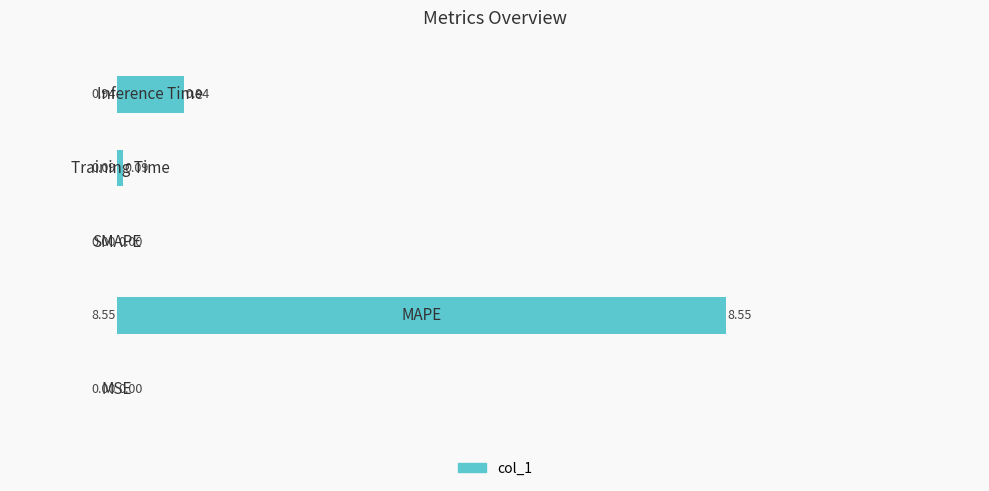

What is the sum of all values?

9.6